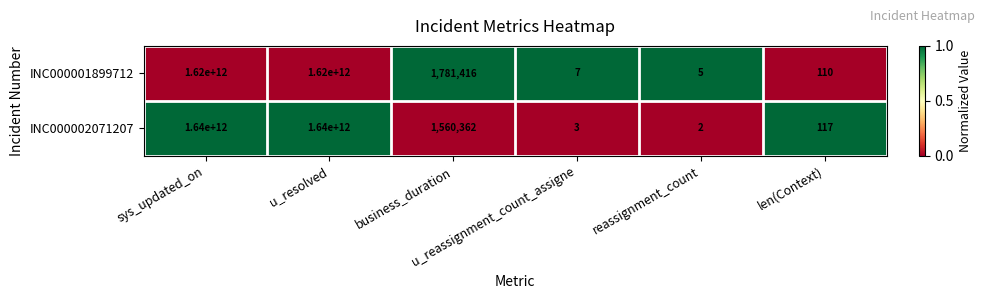

Rank the series by their average value, from highest to lowest.

INC000002071207, INC000001899712